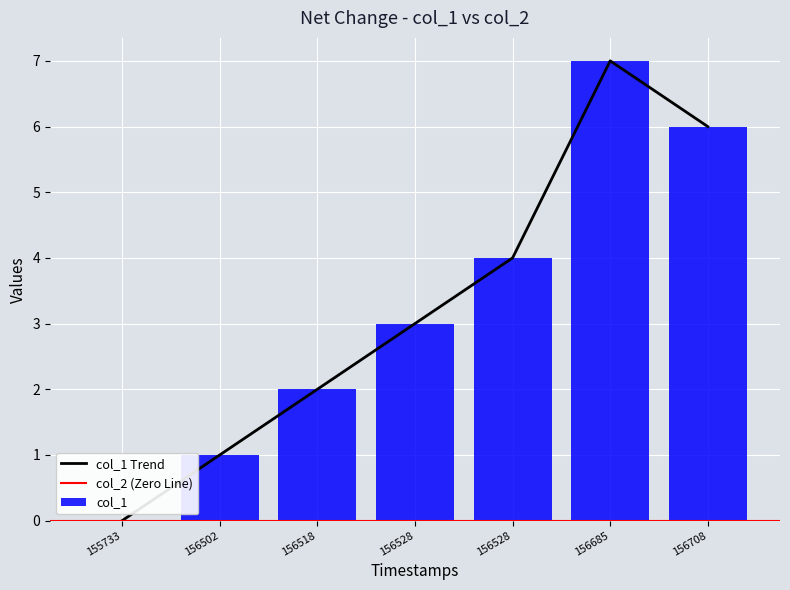

How many positive values does the col_1 series have?

6